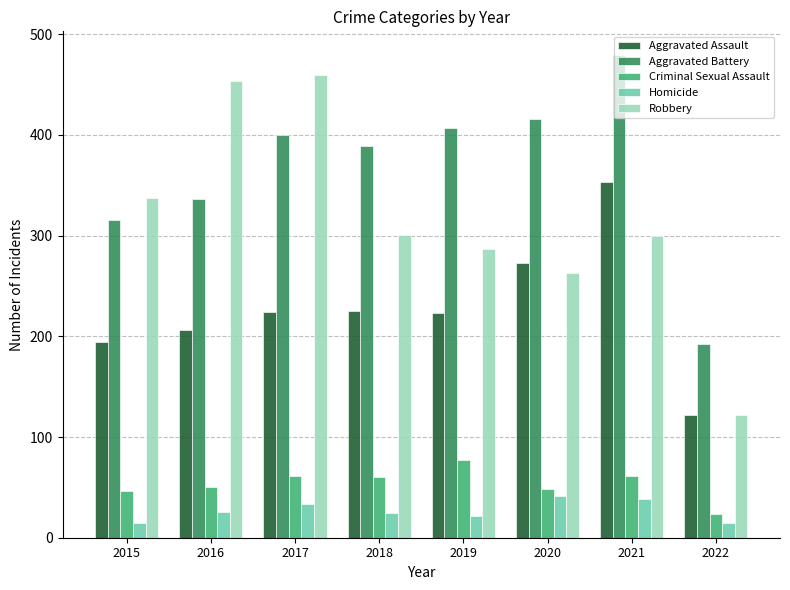

Between 2018 and 2022, which series saw the biggest shift?

Aggravated Battery